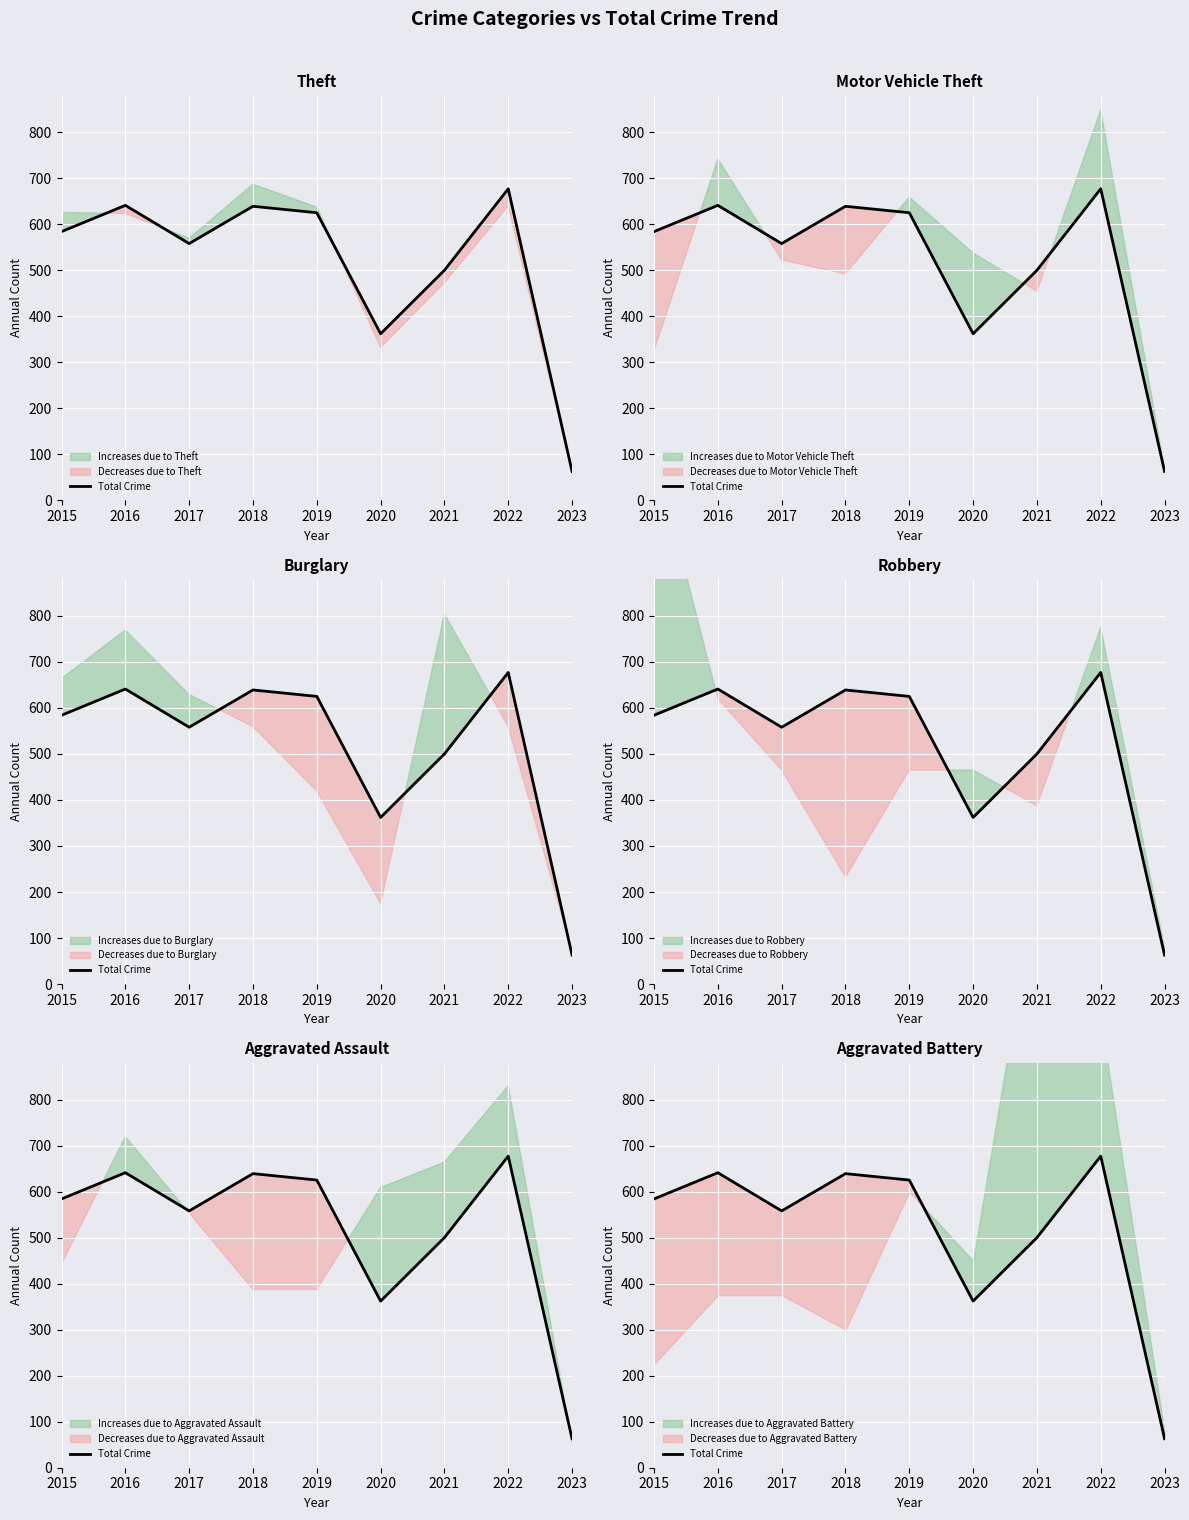

What is the value of the 7th point from the left?

500